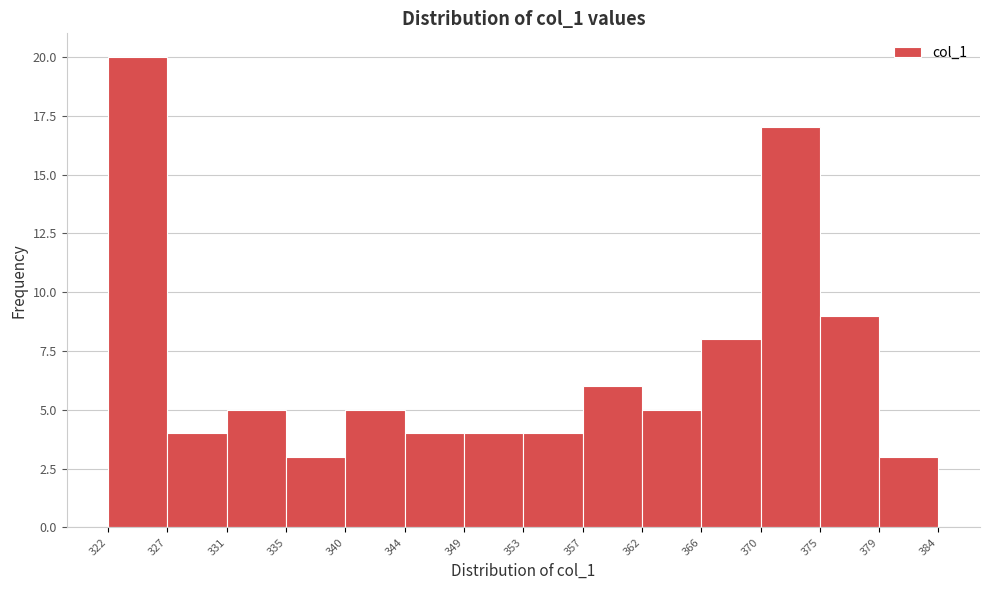

Over which range of the x-axis is the bar tallest?

322 to 327